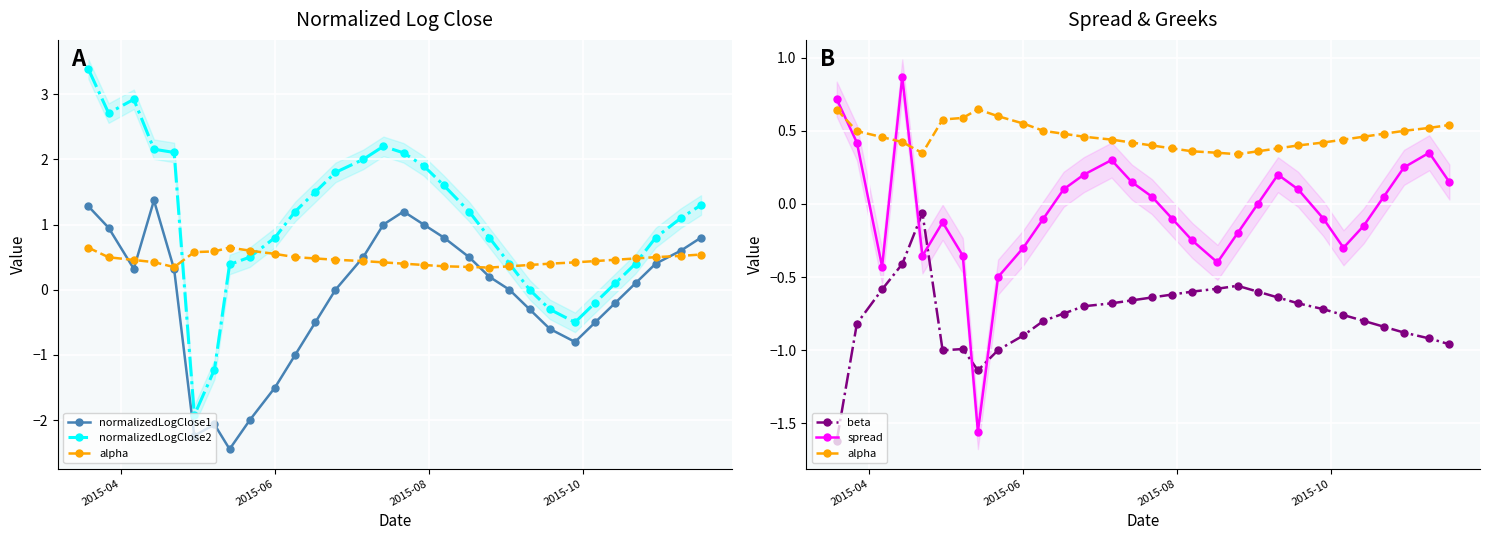

Which series ends up on top after the final intersection of spread and normalizedLogClose2?

normalizedLogClose2